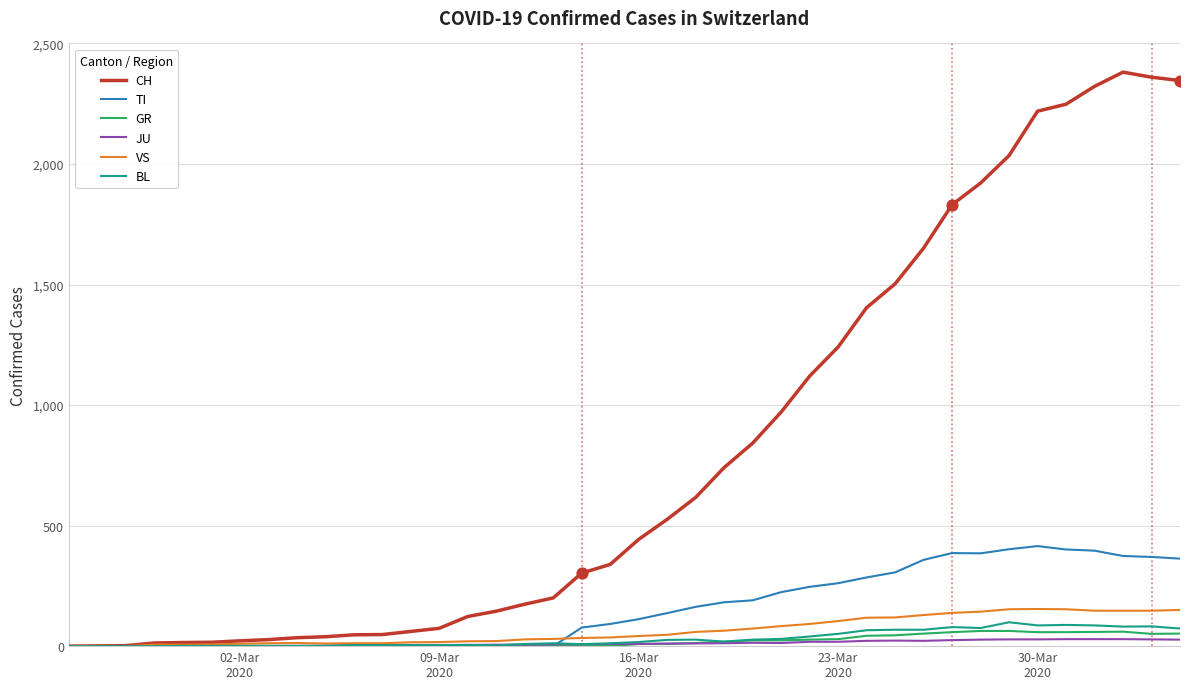

Which series has the largest total across all categories?

CH